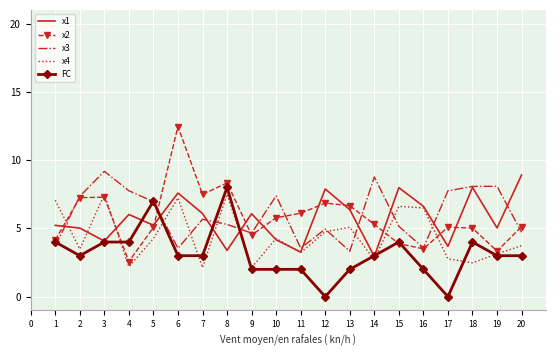

What is the difference between the maximum and second lowest values in the x1 series?

5.6